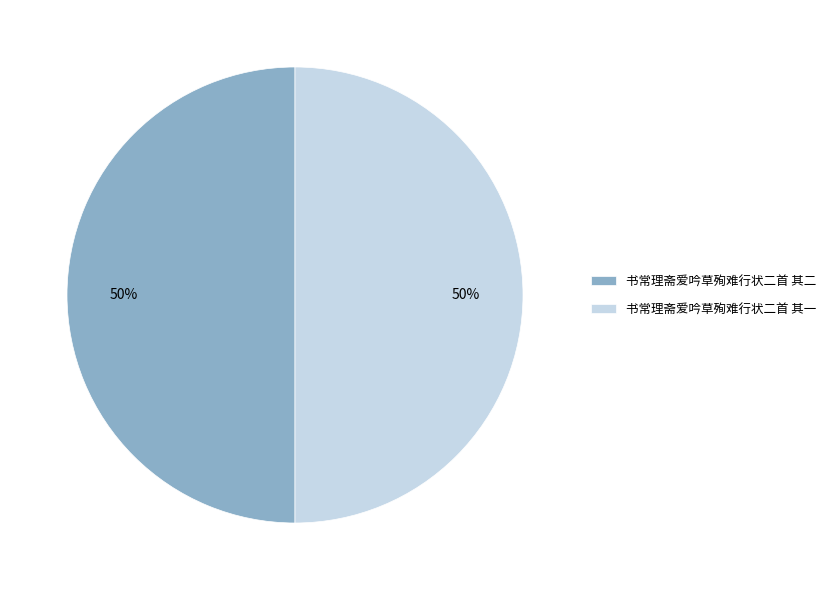

How many slices are in this pie chart?

2